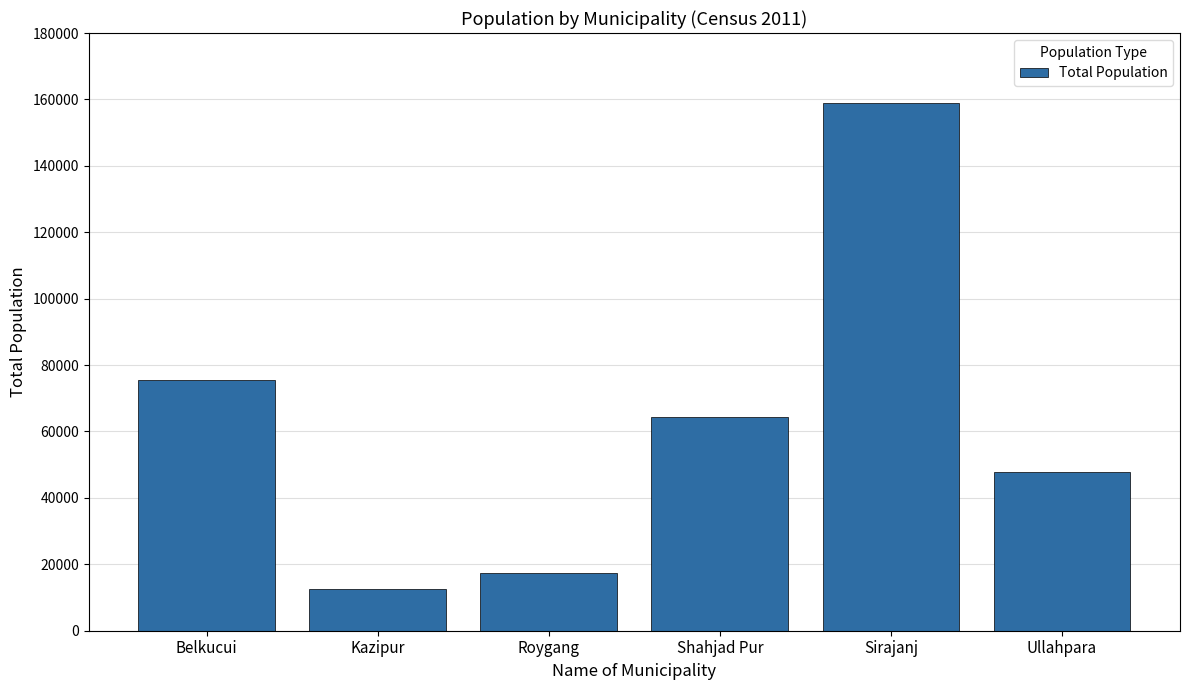

What is the value of the 6th bar from the left?

47693